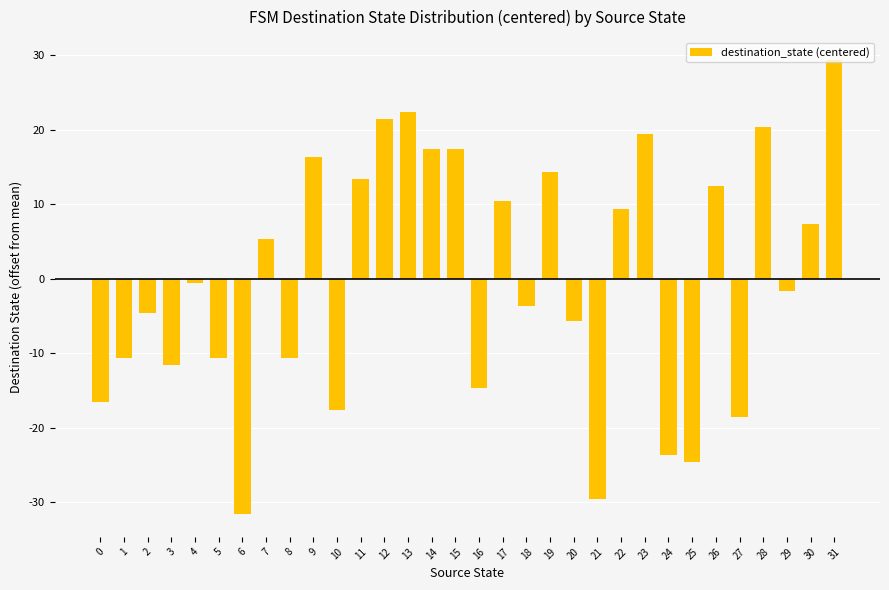

How many bars are there in total?

32